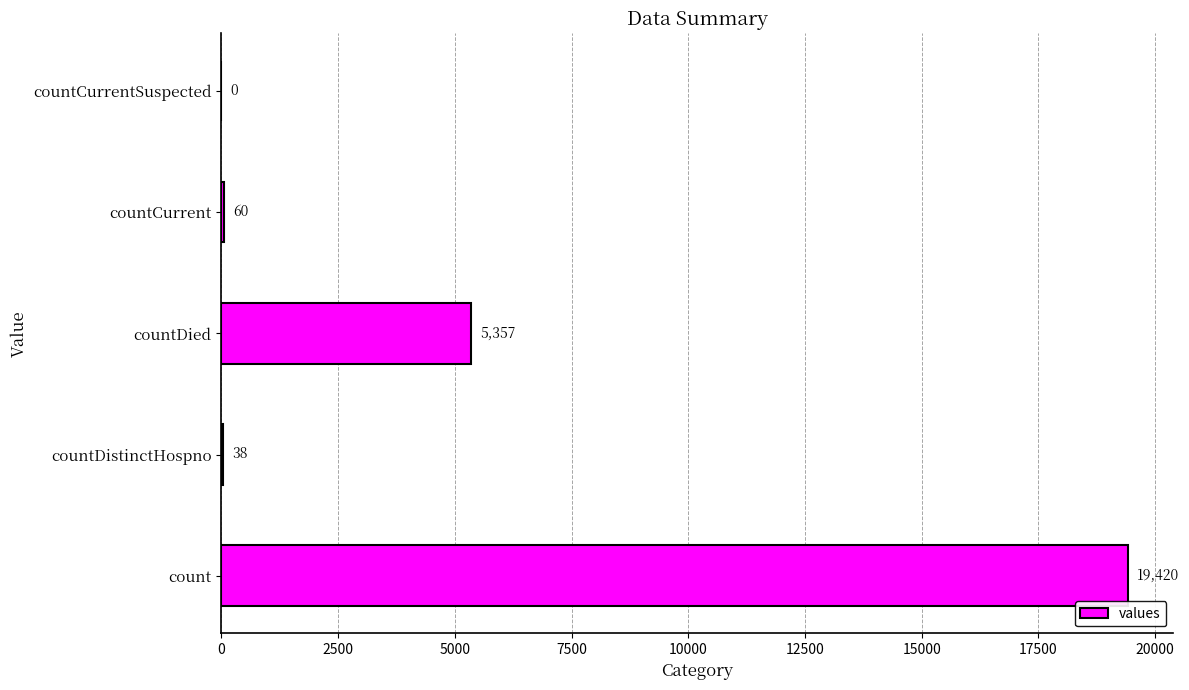

Is it true that the value at countCurrent is 60?

True